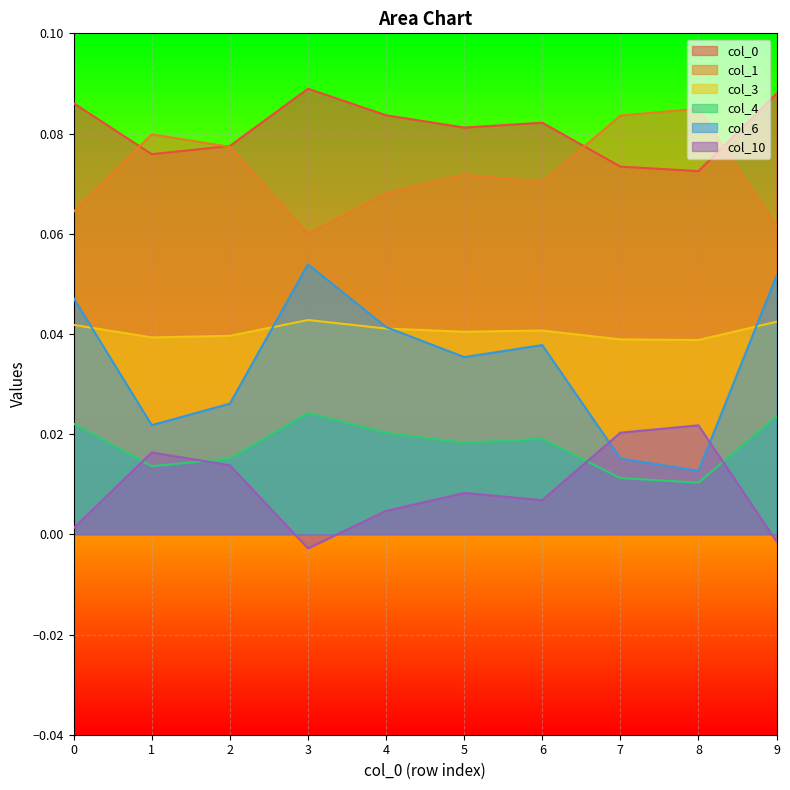

Rank the series by their maximum value, from lowest to highest.

10, 4, 3, 6, 1, 0